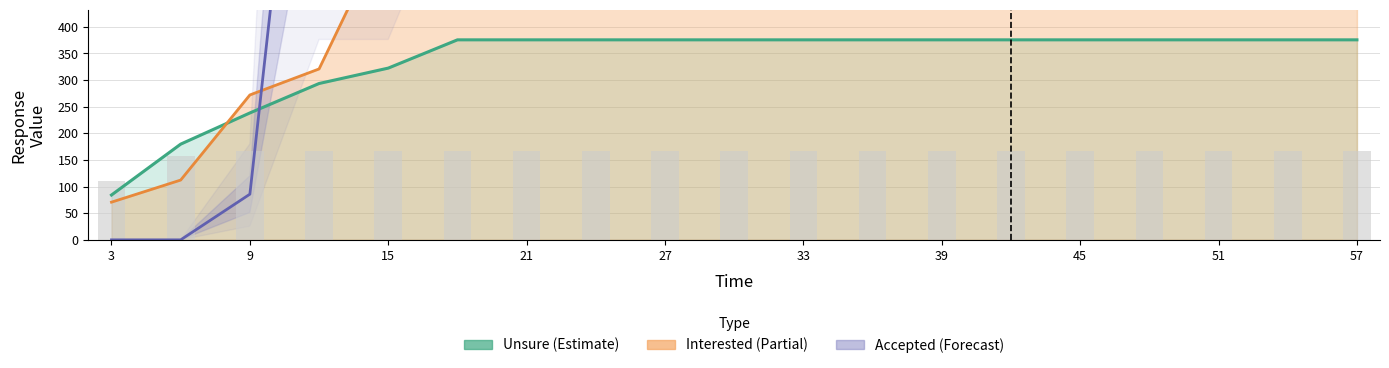

Reading left to right, what are all the values shown in this chart?

110.8	156.9	166.2	166.2	166.2	166.2	166.2	166.2	166.2	166.2	166.2	166.2	166.2	166.2	166.2	166.2	166.2	166.2	166.2